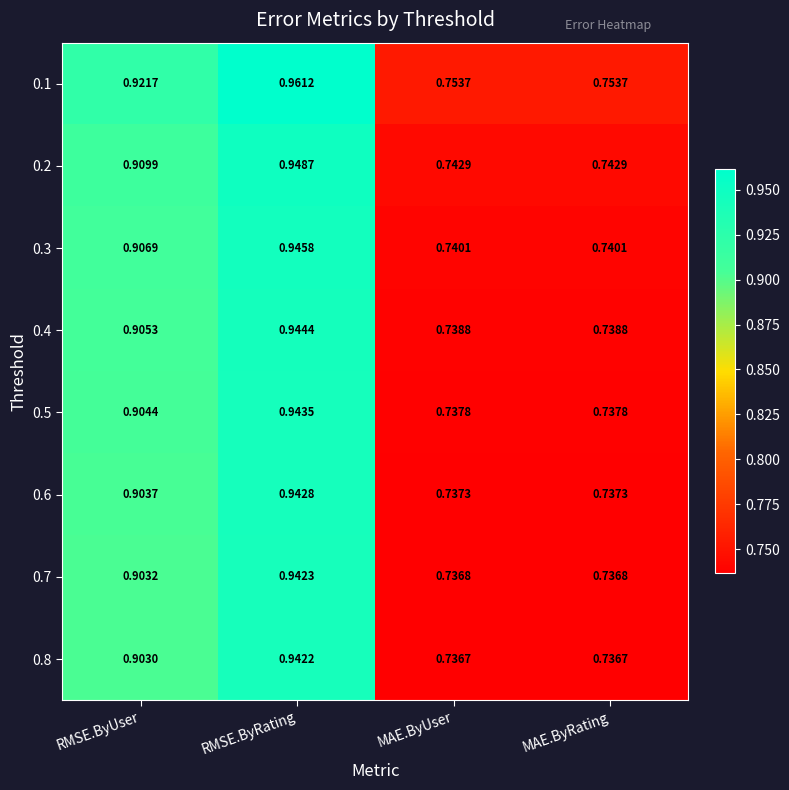

Which category has the highest value across all series?

RMSE.ByRating